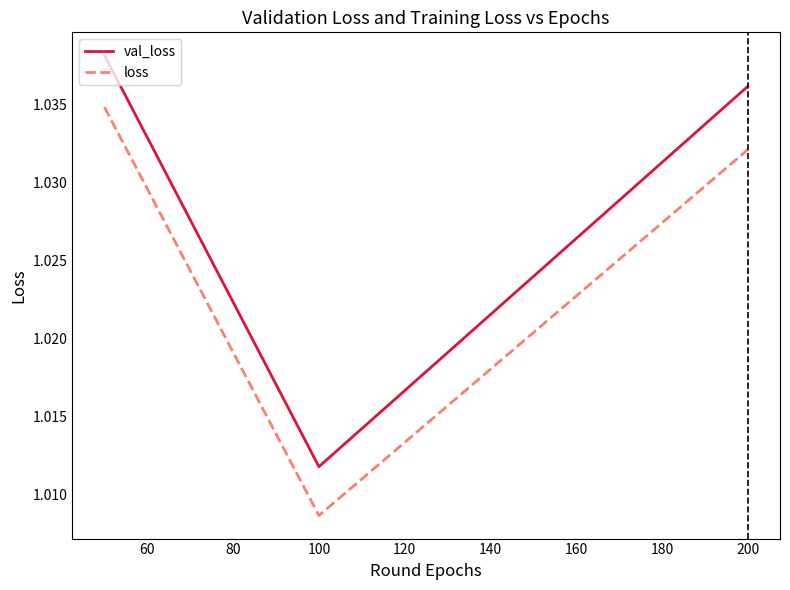

How many loss values are between 1 and 2?

3